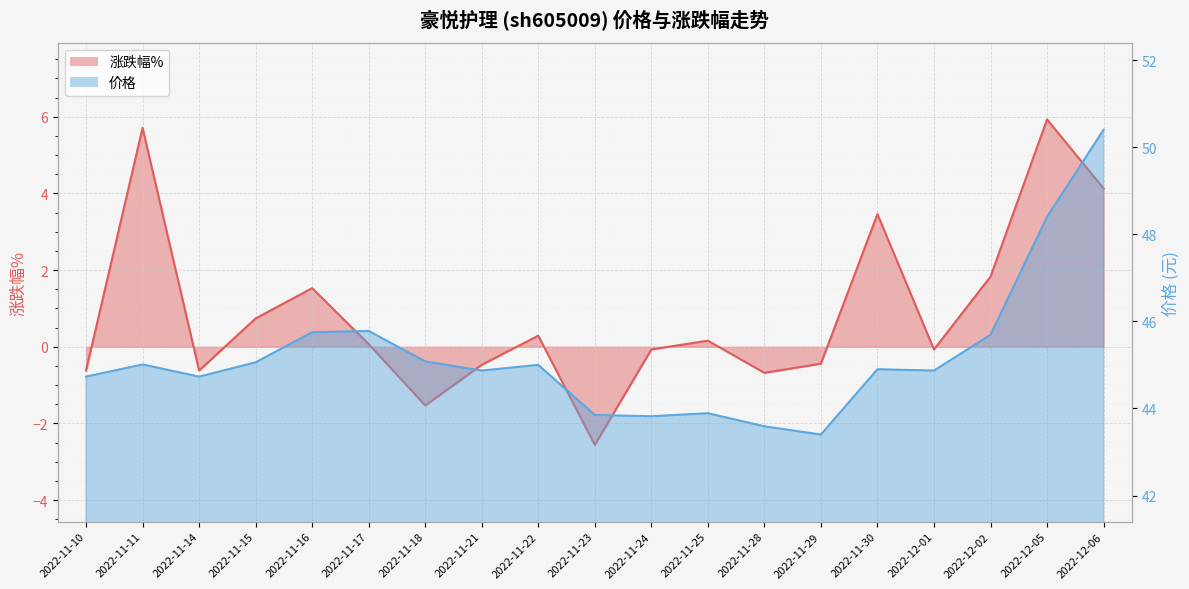

Reading left to right, list all the values displayed in this chart.

涨跌幅%: 2022-11-10=-0.6	2022-11-11=5.7	2022-11-14=-0.6	2022-11-15=0.7	2022-11-16=1.5	2022-11-17=0.1	2022-11-18=-1.5	2022-11-21=-0.5	2022-11-22=0.3	2022-11-23=-2.6	2022-11-24=-0.1	2022-11-25=0.2	2022-11-28=-0.7	2022-11-29=-0.4	2022-11-30=3.5	2022-12-01=-0.1	2022-12-02=1.8	2022-12-05=5.9	2022-12-06=4.1
价格: 2022-11-10=44.7	2022-11-11=45.0	2022-11-14=44.7	2022-11-15=45.1	2022-11-16=45.8	2022-11-17=45.8	2022-11-18=45.1	2022-11-21=44.9	2022-11-22=45.0	2022-11-23=43.9	2022-11-24=43.8	2022-11-25=43.9	2022-11-28=43.6	2022-11-29=43.4	2022-11-30=44.9	2022-12-01=44.9	2022-12-02=45.7	2022-12-05=48.4	2022-12-06=50.4